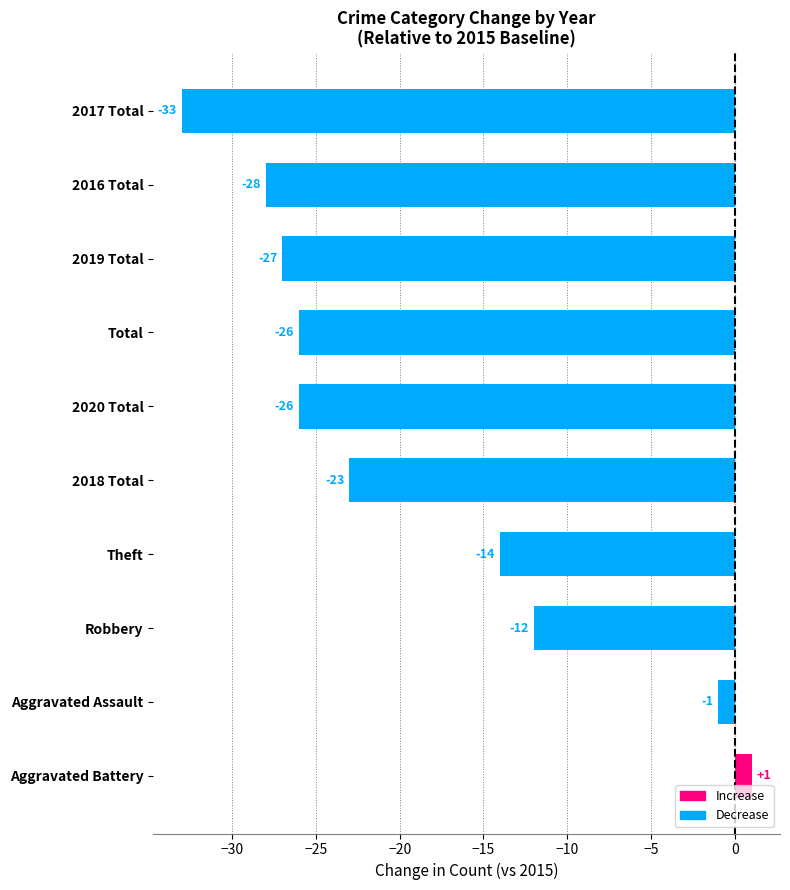

Which has a higher value, Robbery or Aggravated Battery?

Aggravated Battery